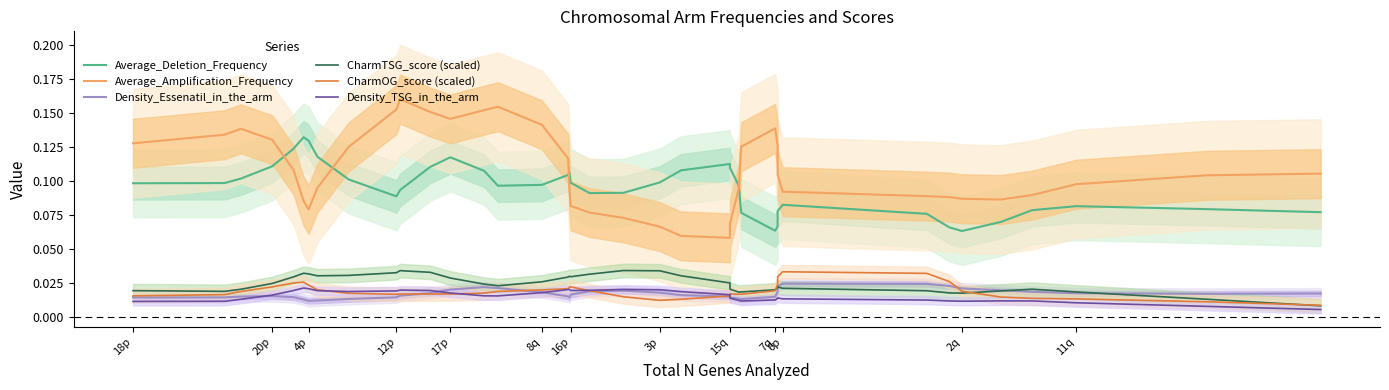

In Density_TSG_in_the_arm, how many points are lower than both neighbors (excluding endpoints)?

5